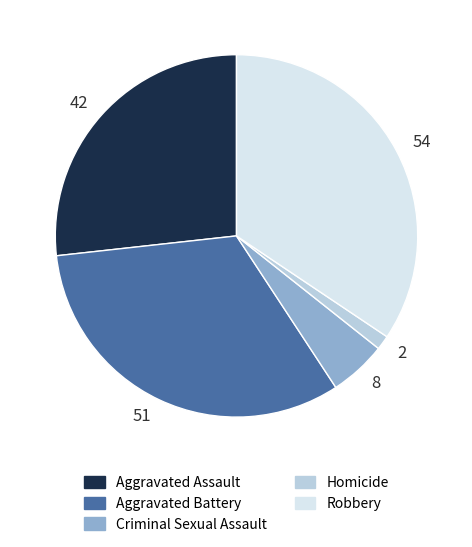

Is the sum of 54 and 51 greater than half?

Yes